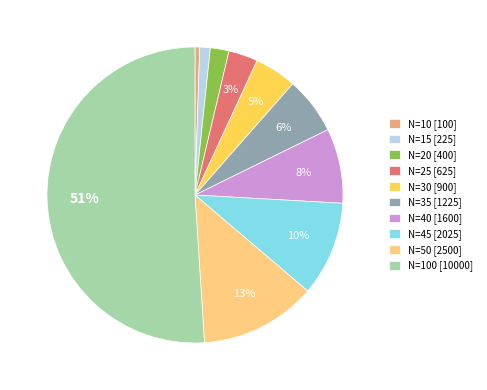

What is the largest slice in the pie chart?

N=100 [10000]